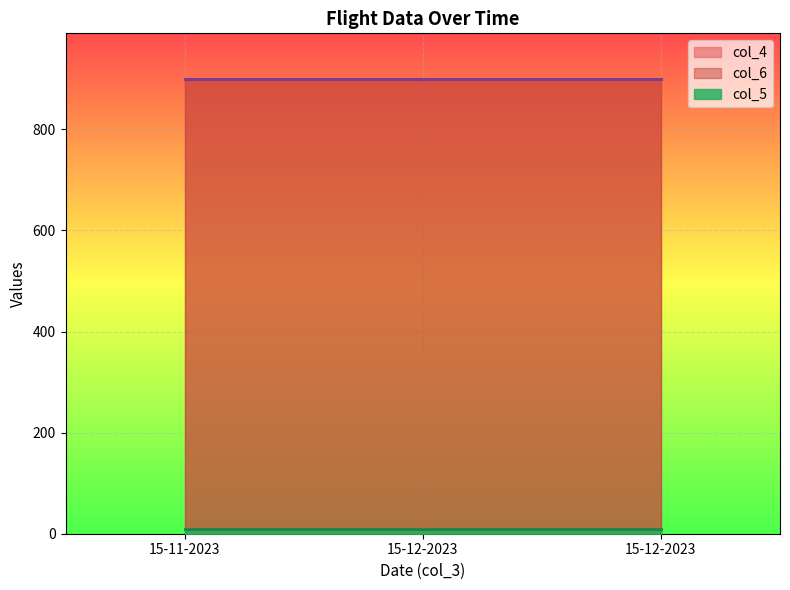

What are all the series names shown in the legend?

col_4, col_5, col_6